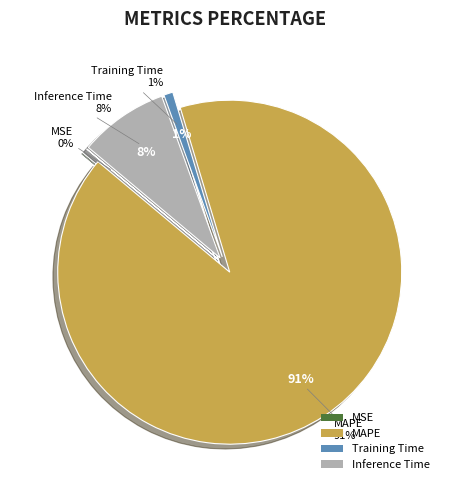

Is it true that MAPE is 91% of the pie?

True